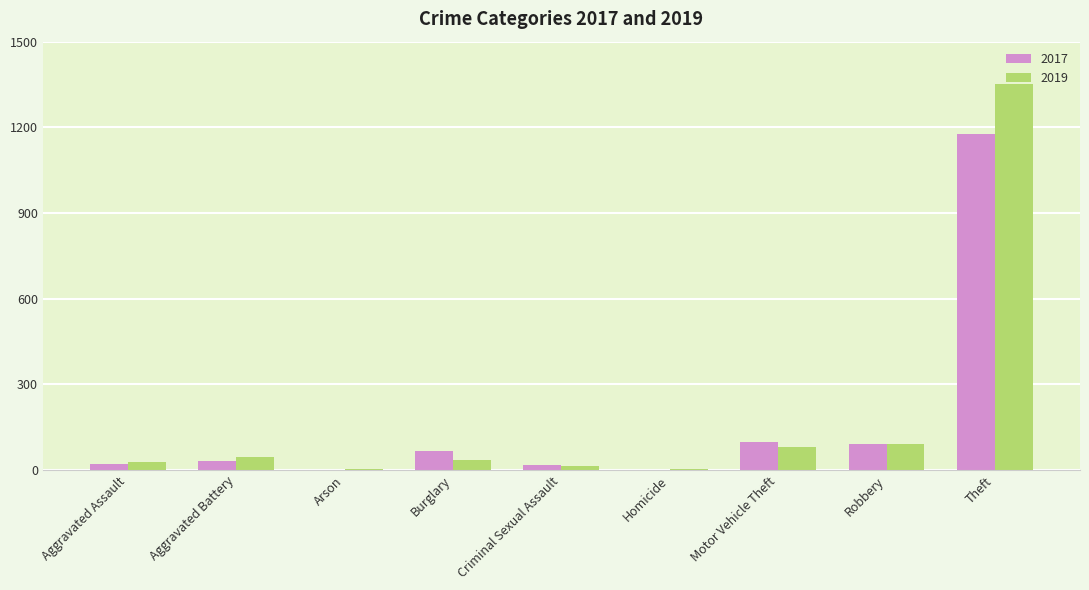

What are all the series names shown in the legend?

2017, 2019